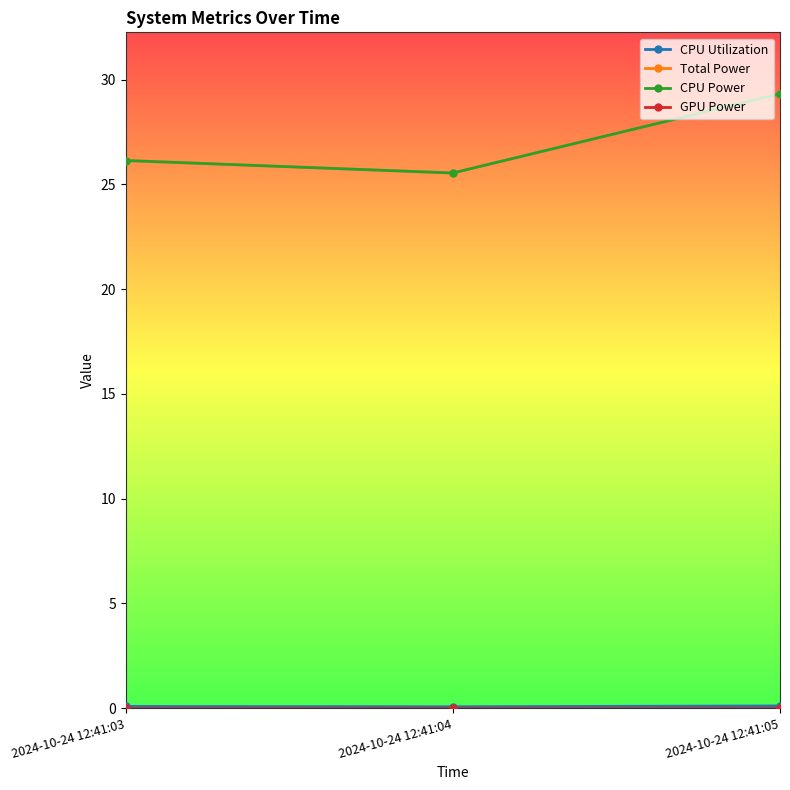

Reading right to left, list all the values displayed in this chart.

CPU Utilization: 0.1	0.1	0.1
Total Power: 29.3	25.5	26.1
CPU Power: 29.3	25.5	26.1
GPU Power: 0.0	0.0	0.0